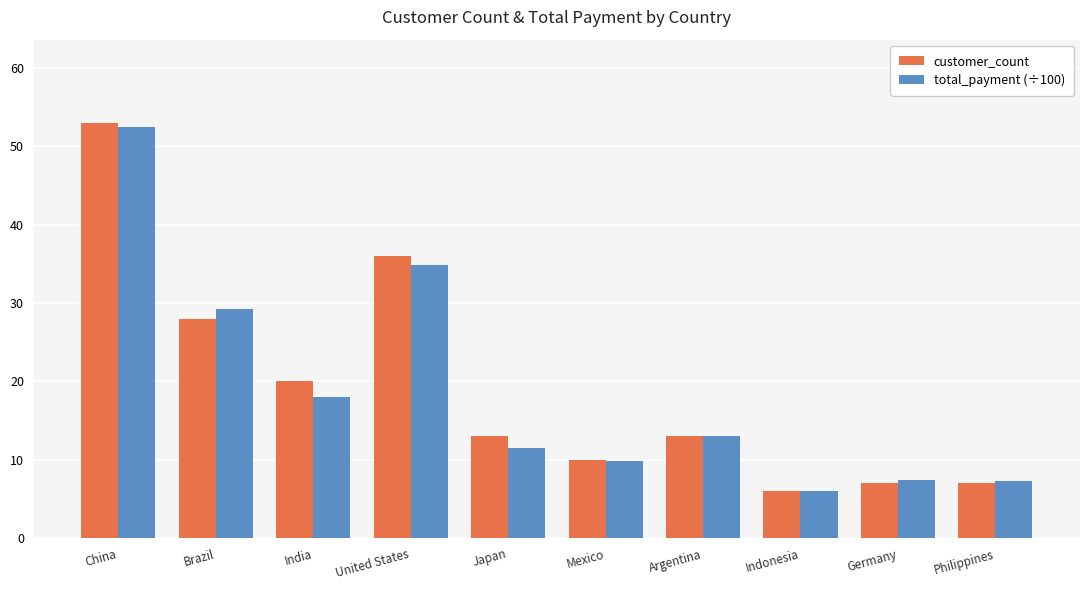

At which category is the sum across all series the highest?

China